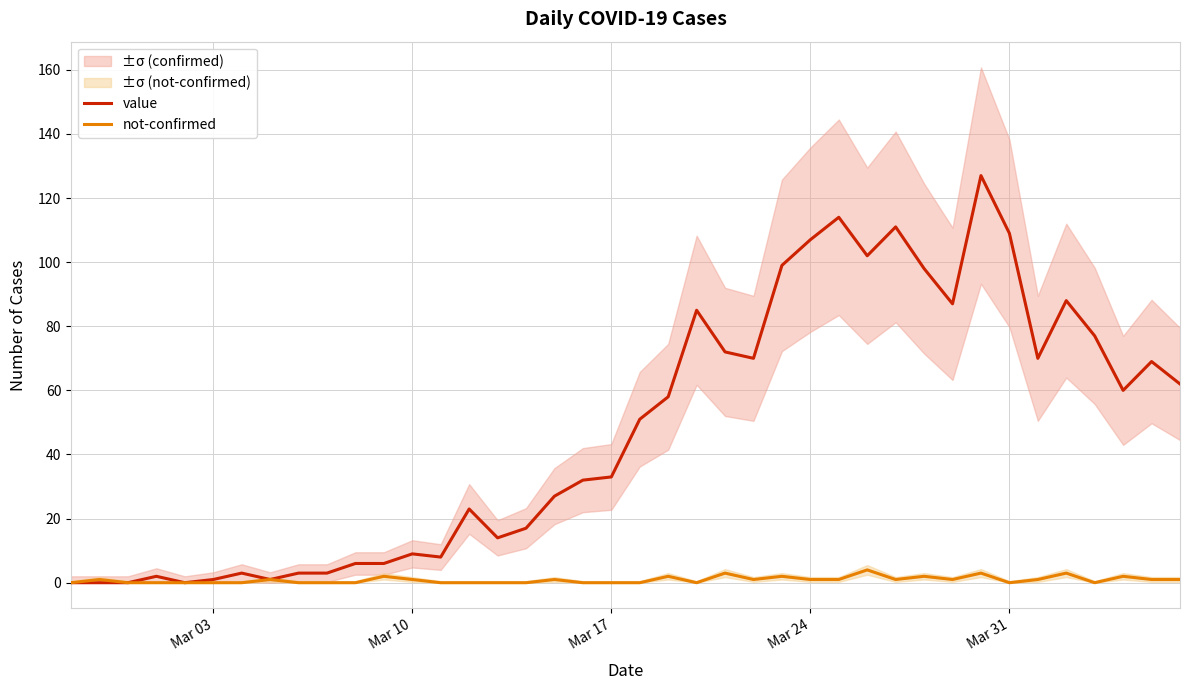

True or false: value and not-confirmed cross at least once.

False